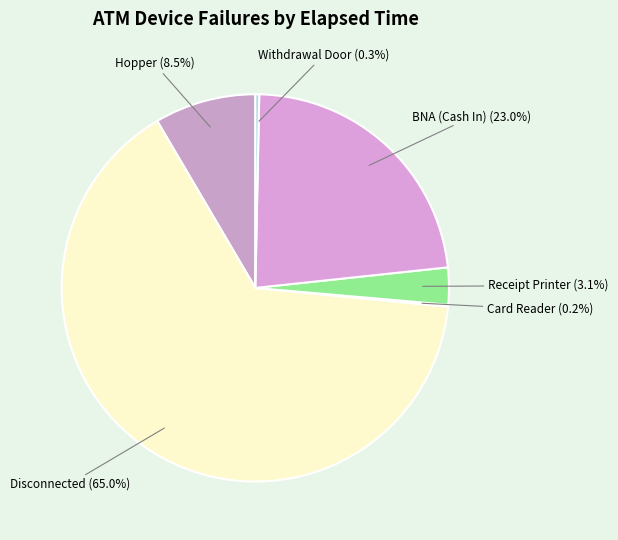

Which slice is the smallest?

Card Reader (A0100119)